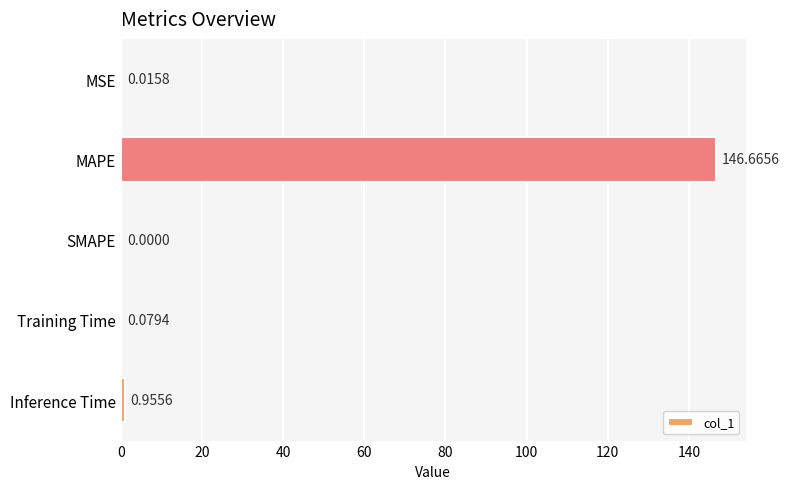

At which category does the chart reach its peak across all series?

MAPE